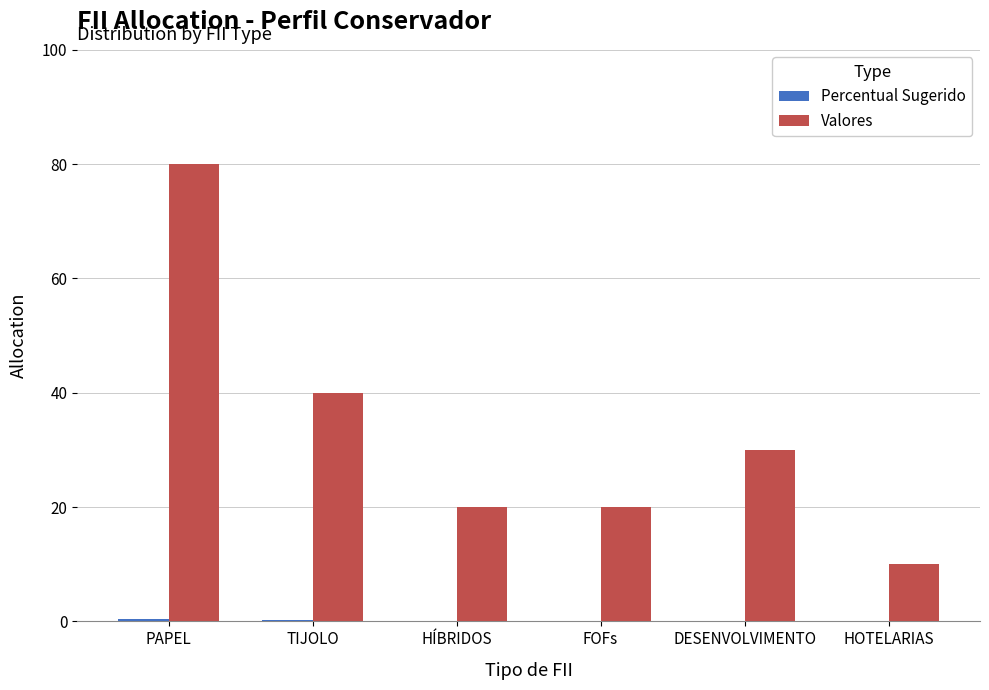

True or false: Valores has a value of 20.0 at HÍBRIDOS.

True